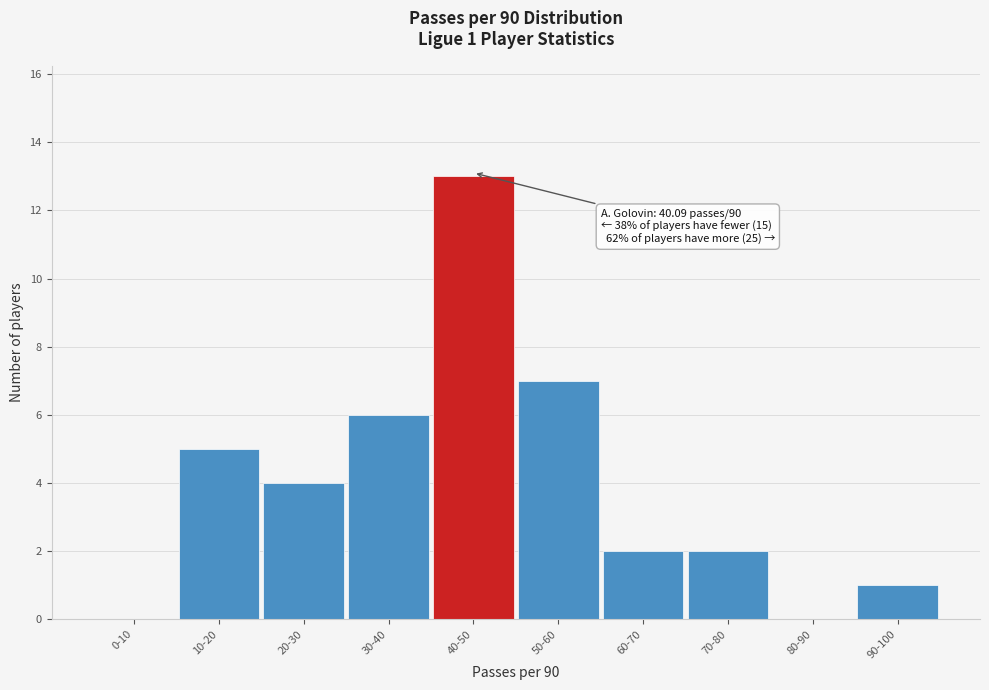

Reading left to right, transcribe all the data shown in this chart.

0-10=0	10-20=5	20-30=4	30-40=6	40-50=13	50-60=7	60-70=2	70-80=2	80-90=0	90-100=1